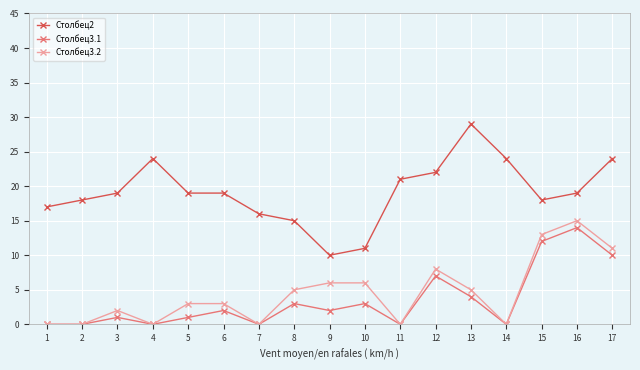

How many categories are shown in the chart?

17